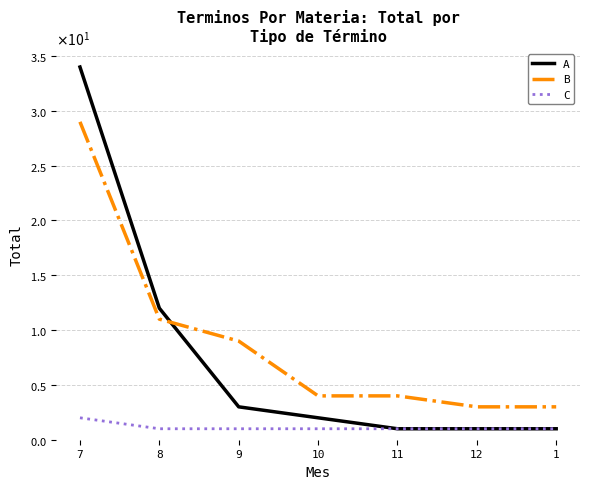

Does the chart display data point markers on the line(s)?

No